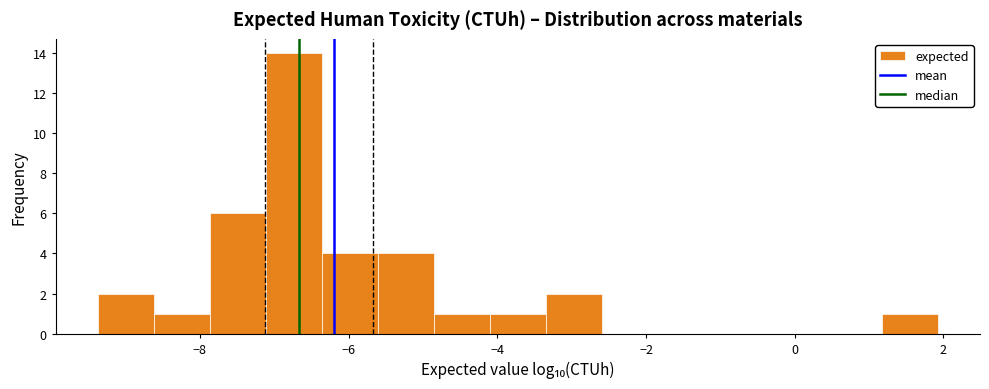

Around what value on the x-axis is the tallest bar? Give the approximate position of its centre, as read against the axis.

-6.8